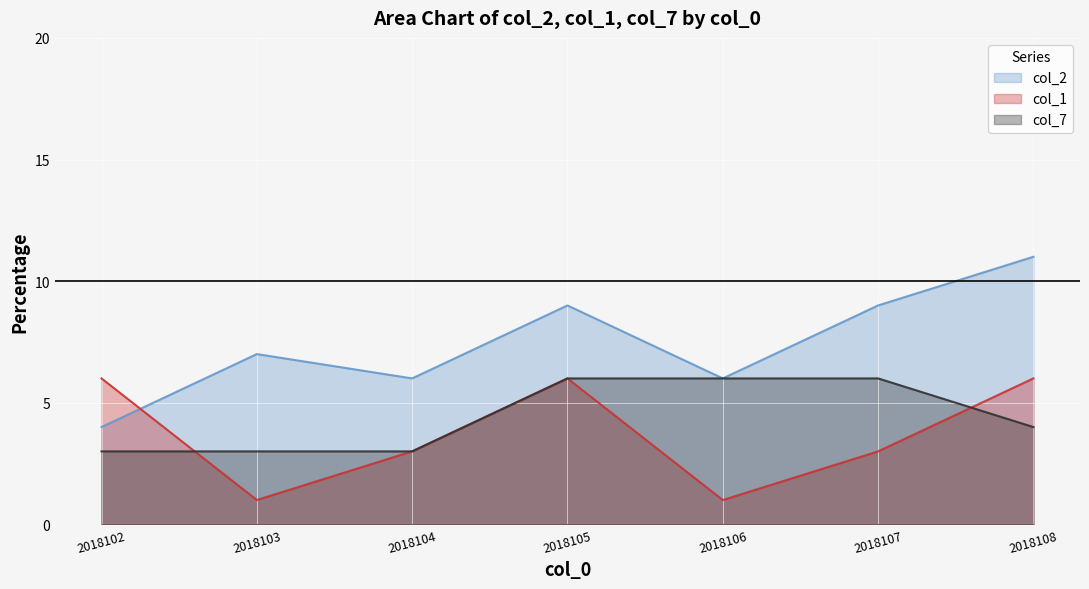

What is the value of the col_1_line point at the 2nd from the left?

1